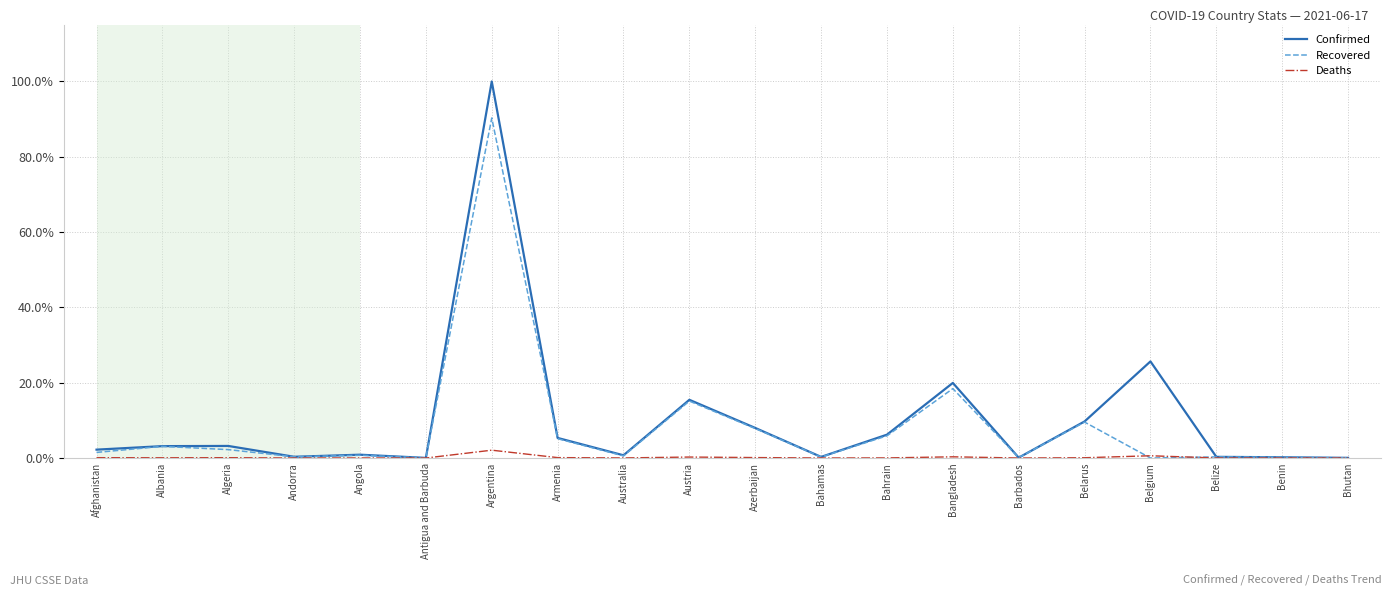

Where is Confirmed nearest to the value 50?

Belgium